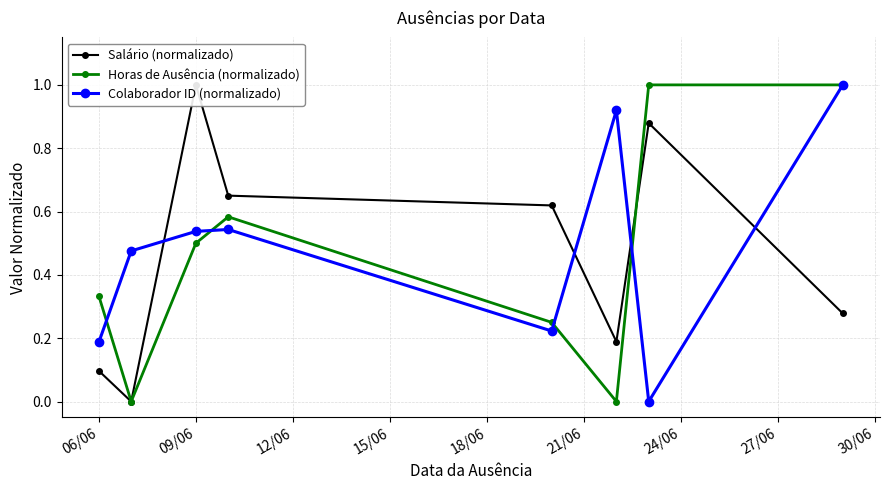

How many intersections are there between Salário (normalizado) and Colaborador ID (normalizado)?

4